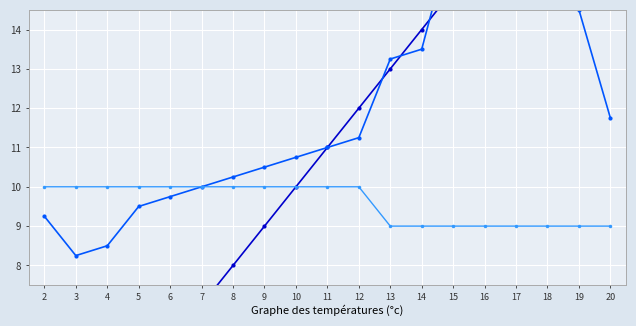

Reading left to right, transcribe all the data shown in this chart.

TTI: 2.0	3.0	4.0	5.0	6.0	7.0	8.0	9.0	10.0	11.0	12.0	13.0	14.0	15.0	16.0	17.0	18.0	19.0	20.0
ScriptID: 9.2	8.2	8.5	9.5	9.8	10.0	10.2	10.5	10.8	11.0	11.2	13.2	13.5	16.5	20.0	18.0	16.2	14.5	11.8
TTI2: 10.0	10.0	10.0	10.0	10.0	10.0	10.0	10.0	10.0	10.0	10.0	9.0	9.0	9.0	9.0	9.0	9.0	9.0	9.0